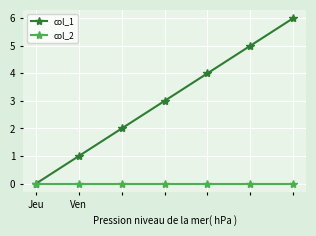

List the series in order of their overall mean, highest first.

col_1, col_2